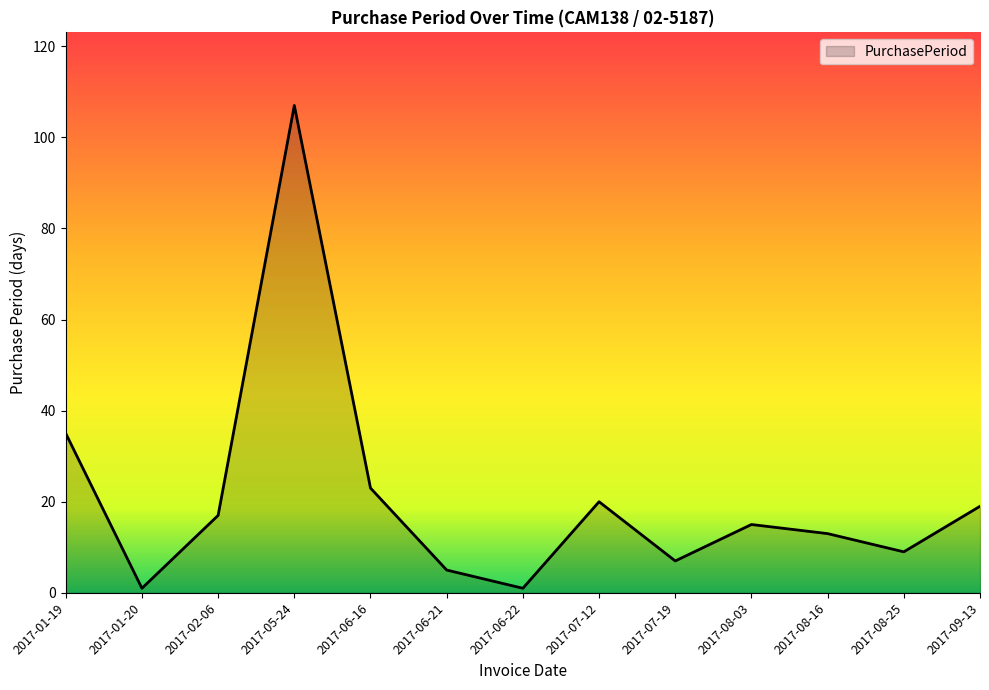

At which category does the data reach its first local valley?

2017-01-20